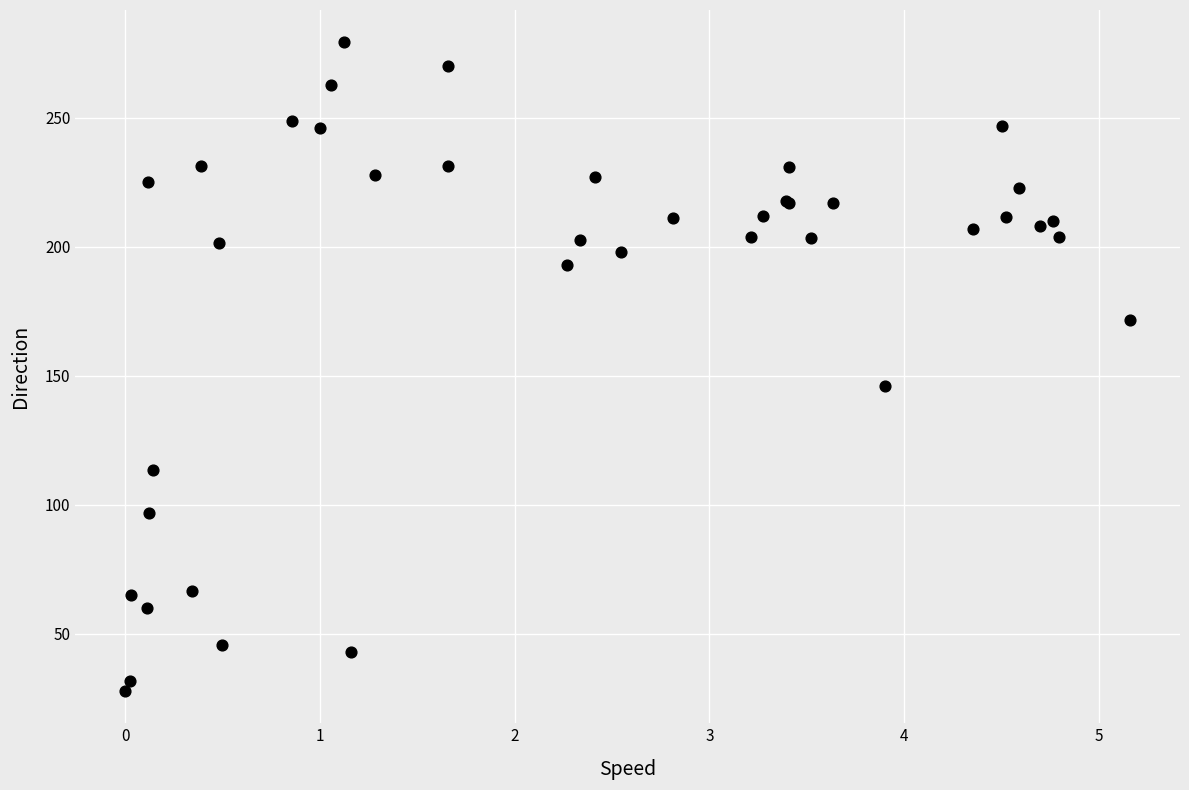

What Y value in the scatter plot is closest to 153?

146.0